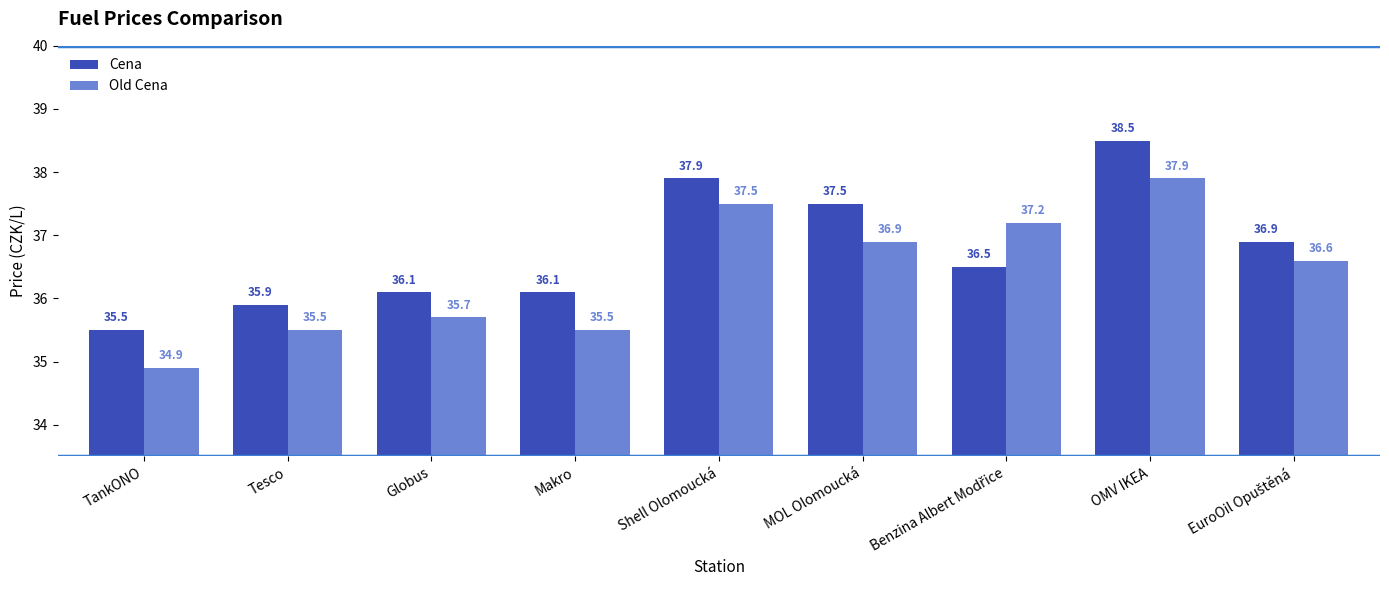

What is the smallest value displayed?

34.9